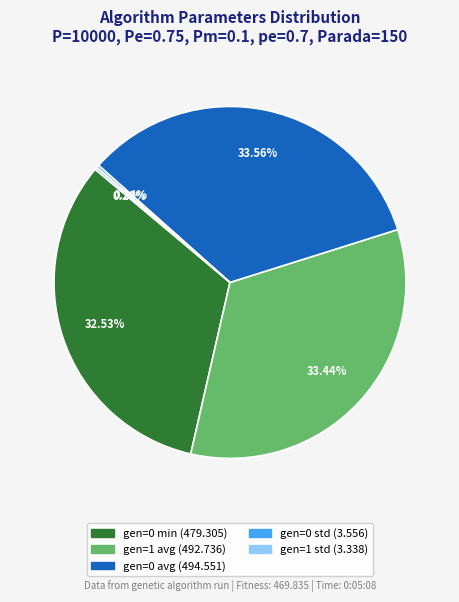

Combined, do gen=1 avg and gen=0 min account for over 50%?

Yes